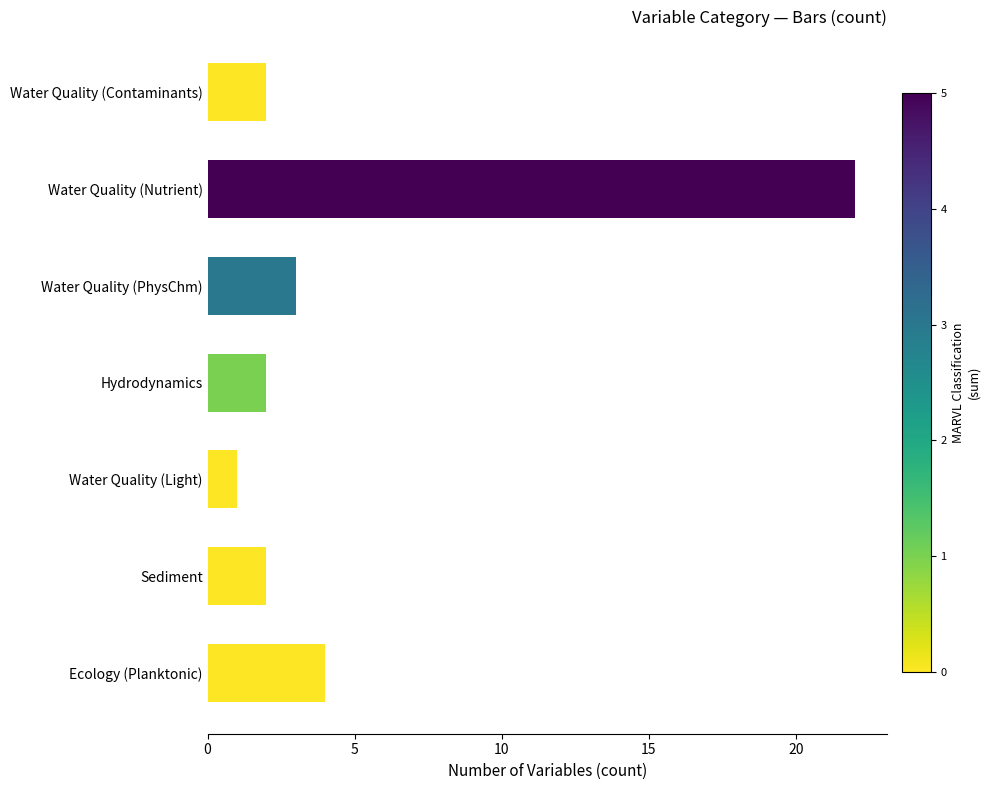

The value at Water Quality (PhysChm) is 4. True or false?

False